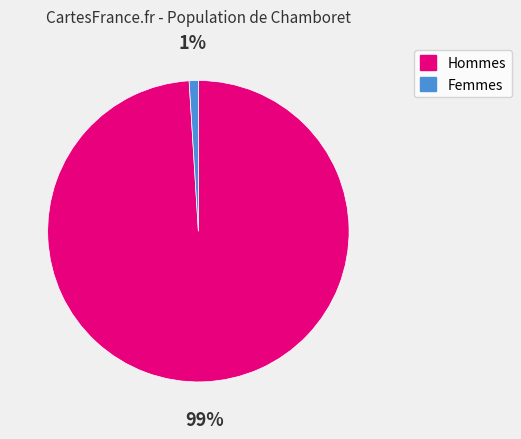

To the nearest percent, what is the difference between the largest and smallest slice percentages?

98%